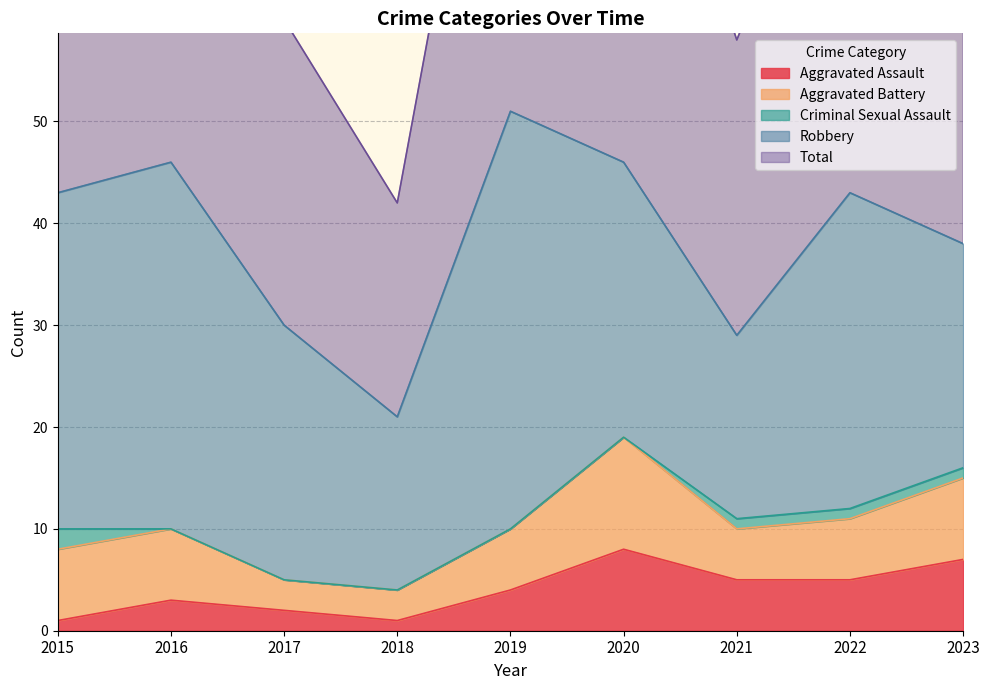

True or false: Total has a value of 63 at 2016.

False